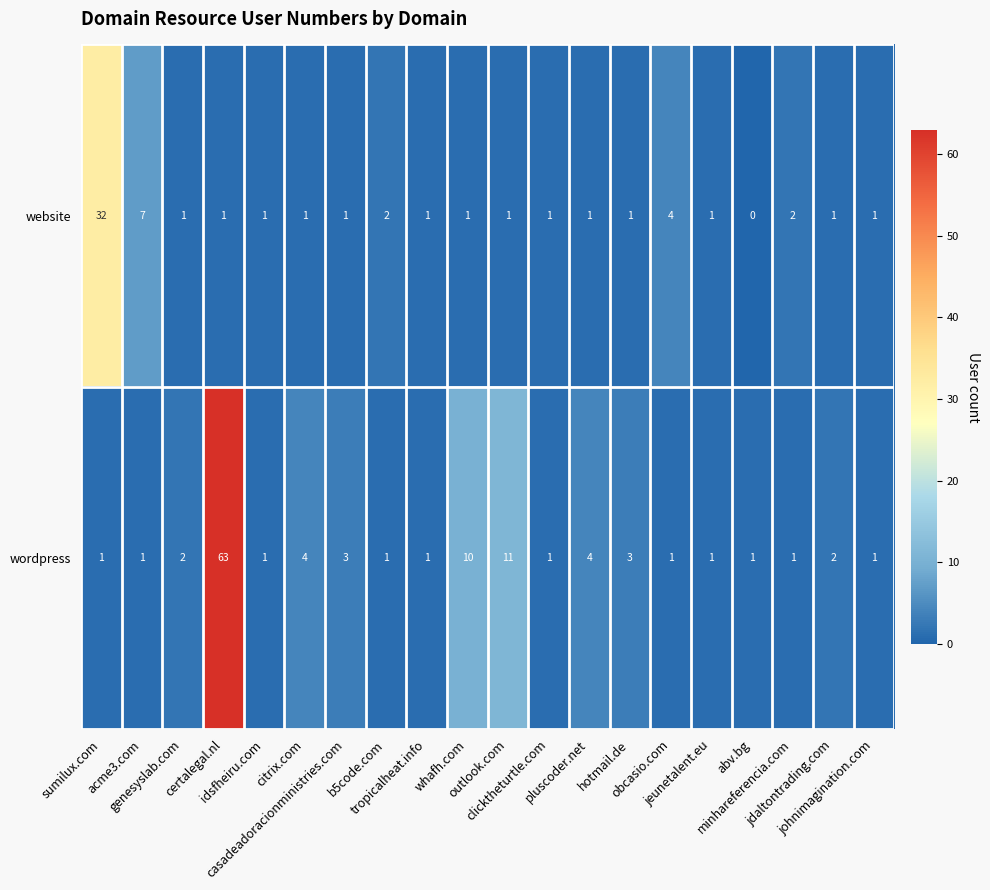

List the series in order of their overall mean, highest first.

wordpress, website